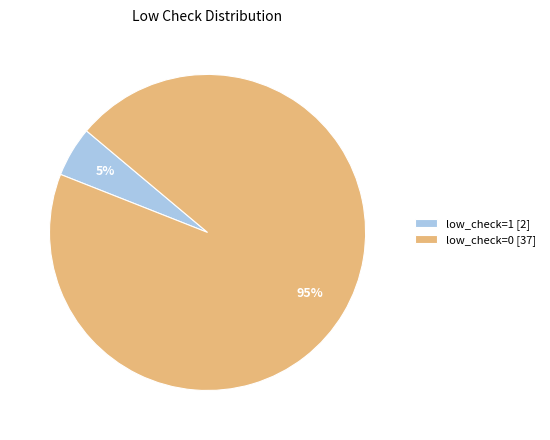

What is the majority slice?

low_check=0